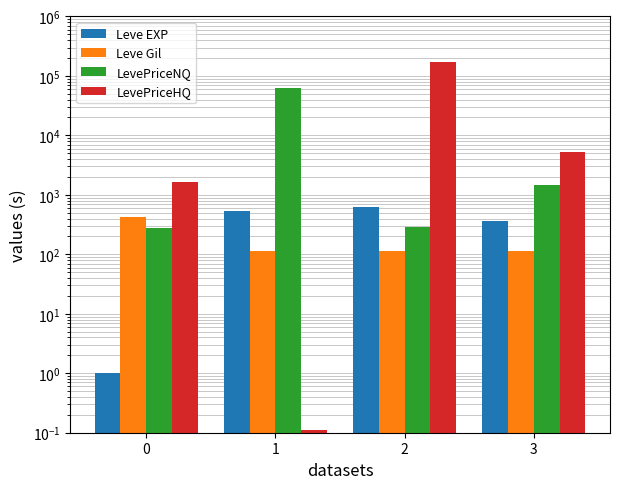

Rank the categories by LevePriceHQ value from highest to lowest.

2, 3, 0, 1